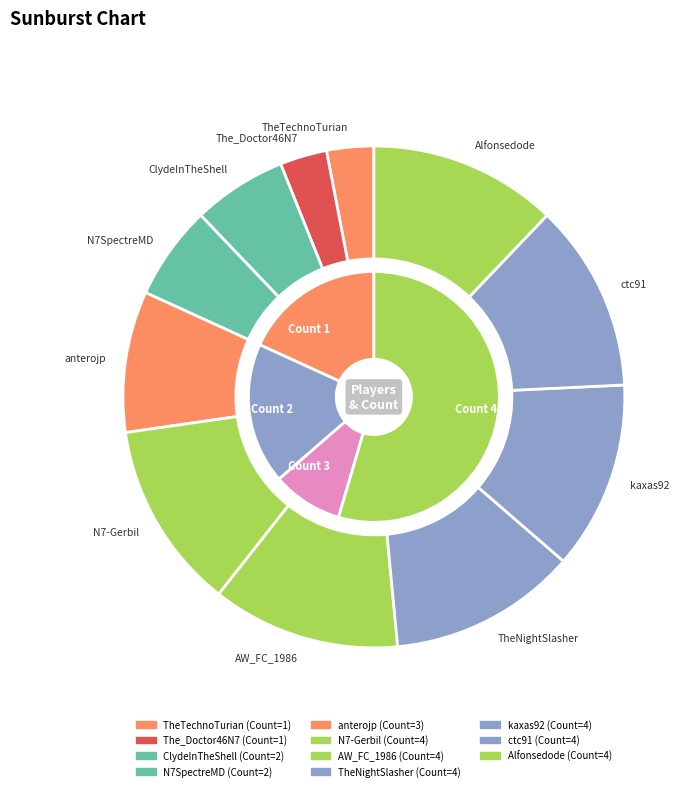

What percentage is the TheTechnoTurian slice, to the nearest percent?

3%